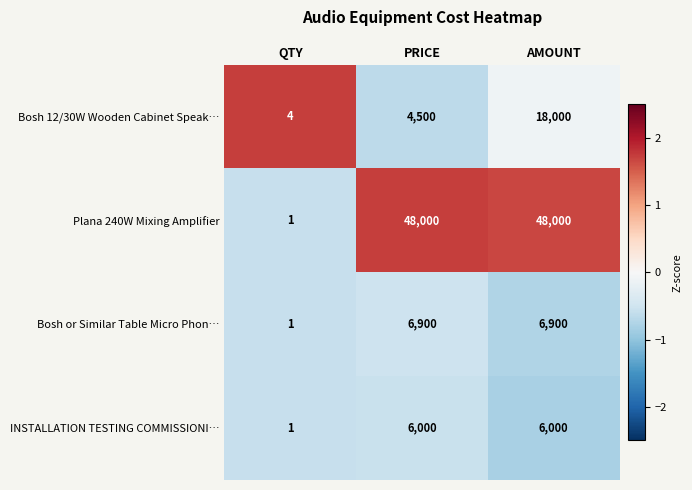

What is the difference between the maximum and minimum values in the Bosh 12/30W Wooden Cabinet Speak… series?

17996